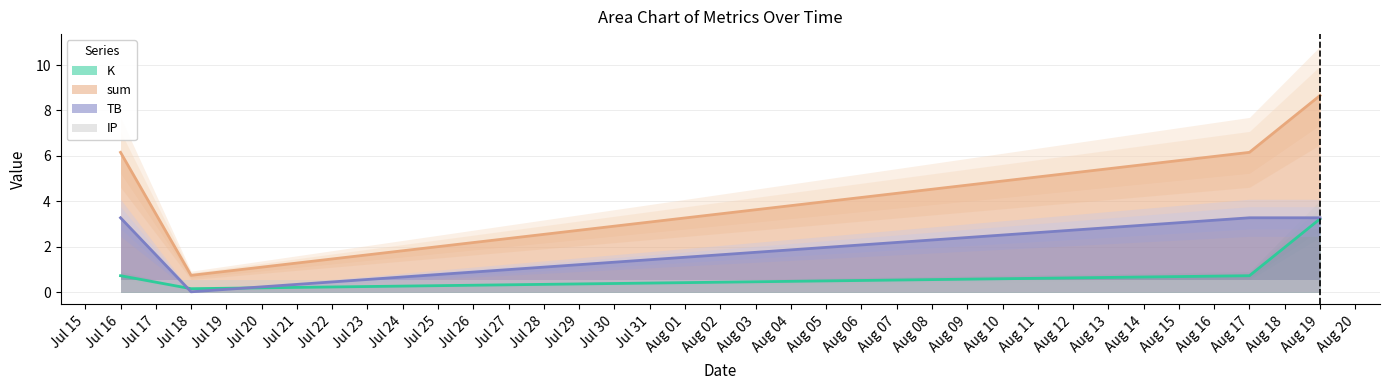

What is the maximum value for K?

3.2